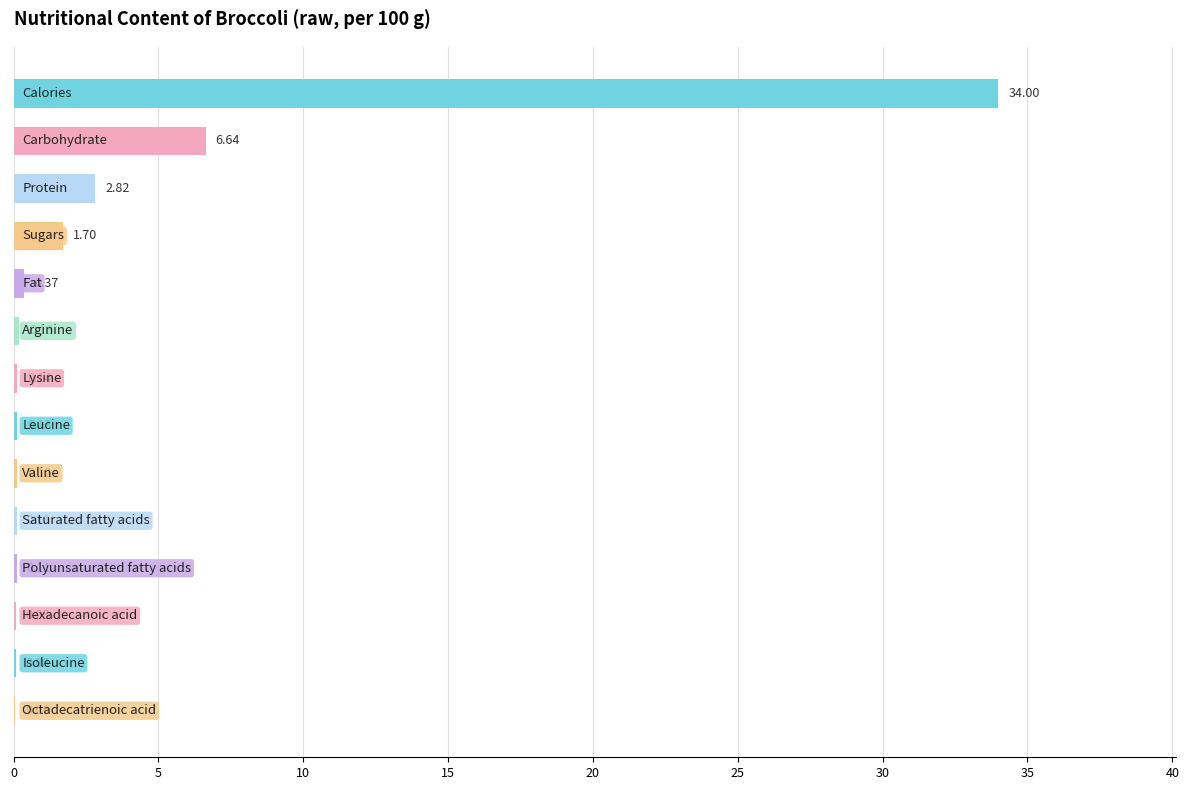

Count the number of categories in the chart.

14